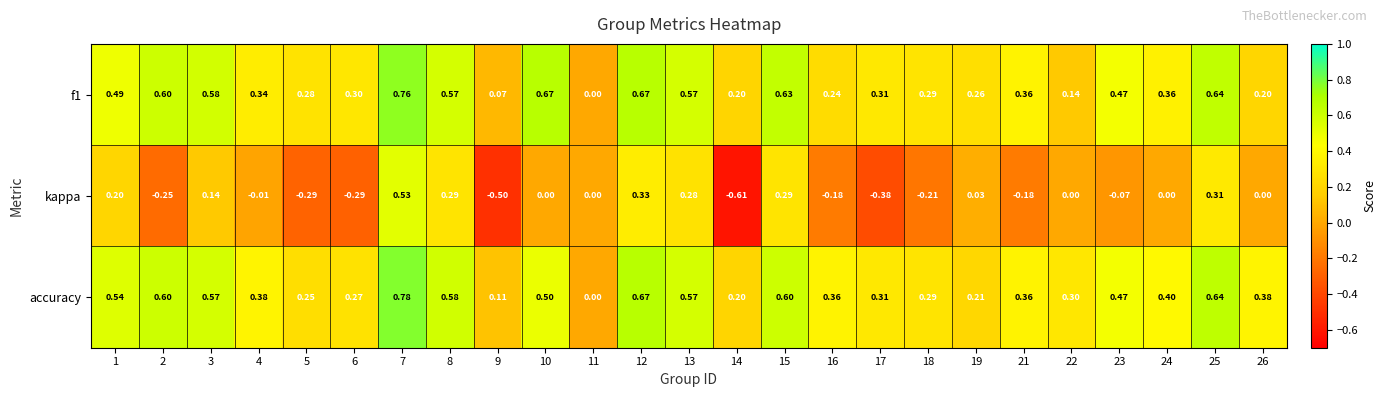

Is the value of f1 at 24 greater than the value of kappa at 26?

Yes